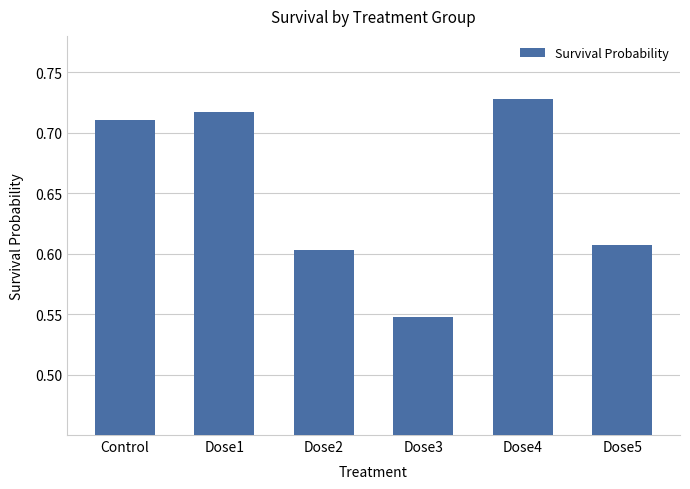

Which category has the highest value across all series?

Dose4